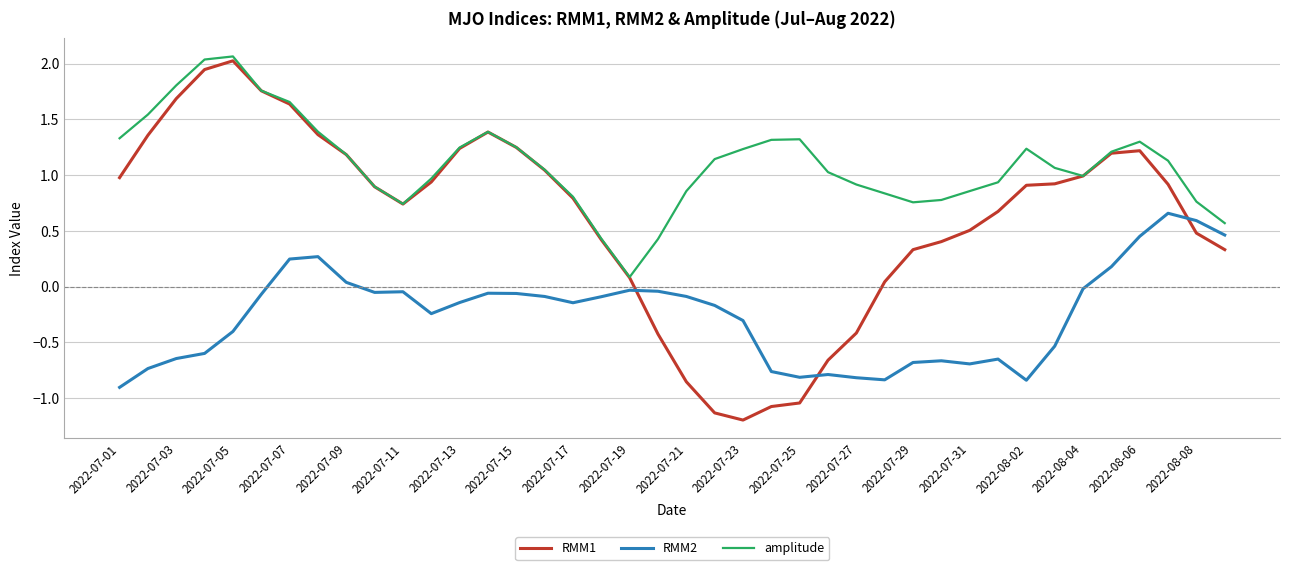

How many distinct data groups are displayed?

3